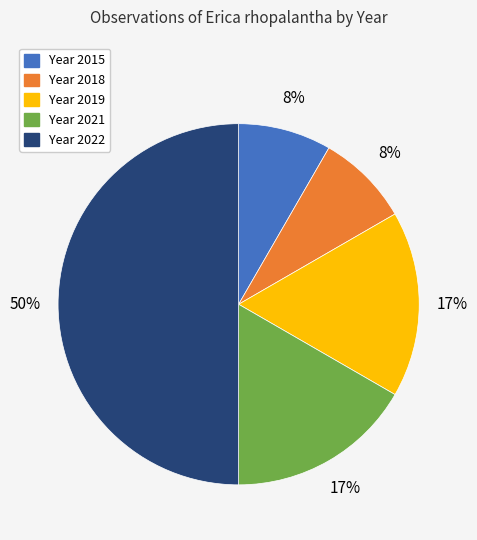

To the nearest percent, what is the difference between the largest and smallest slice percentages?

42%